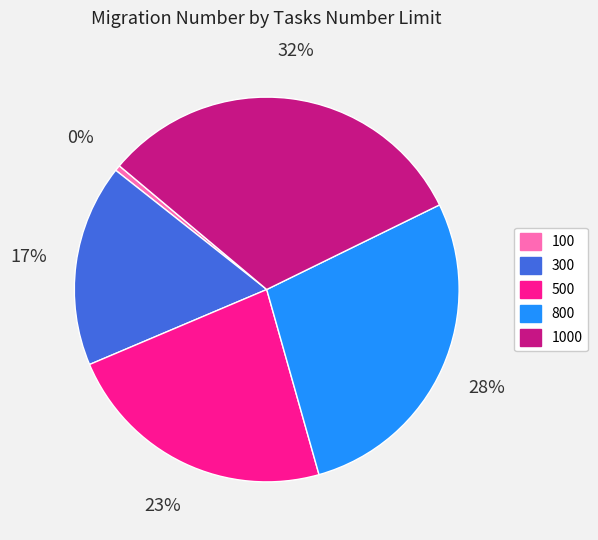

The 500 slice represents 23% of the pie. True or false?

True